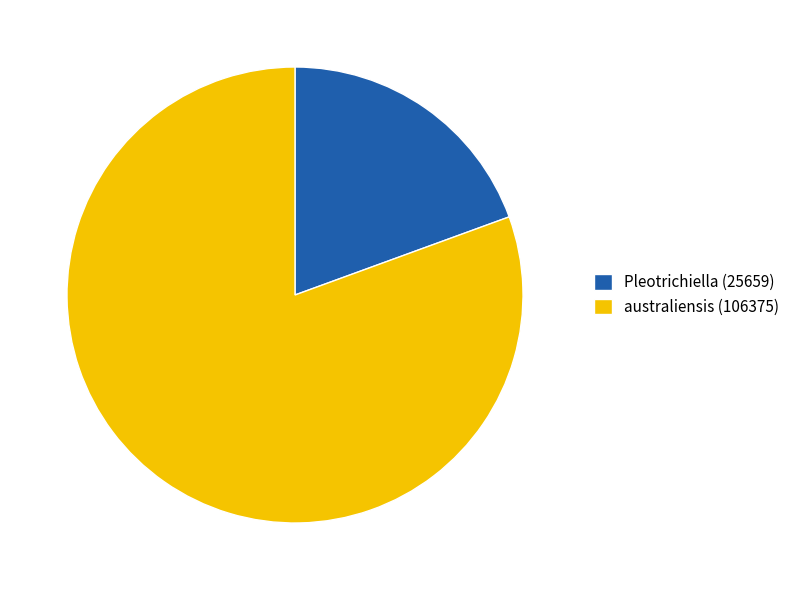

Count the number of slices in the pie.

2